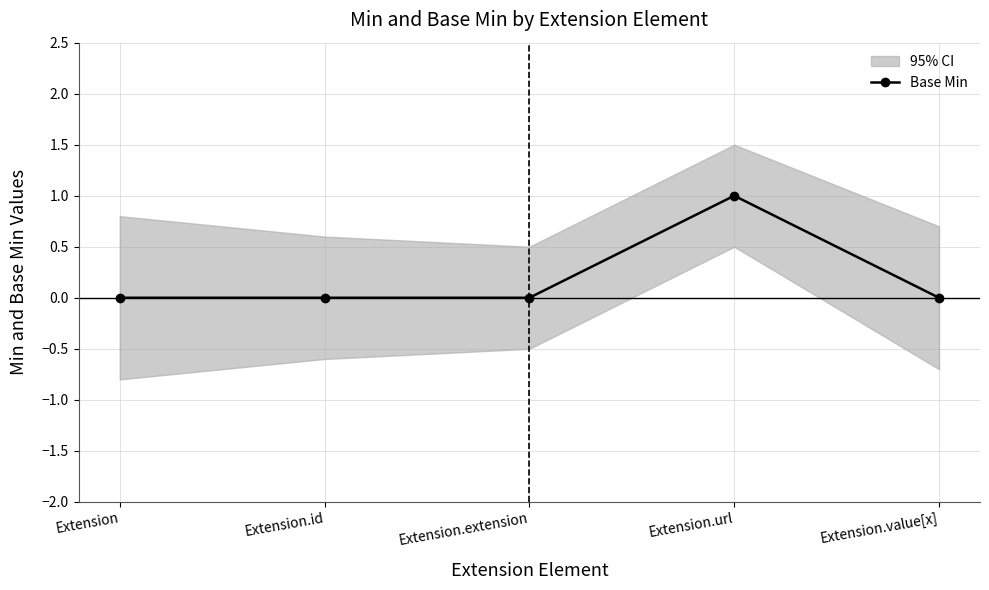

The chart shows a value of 0 at Extension.extension. True or false?

True